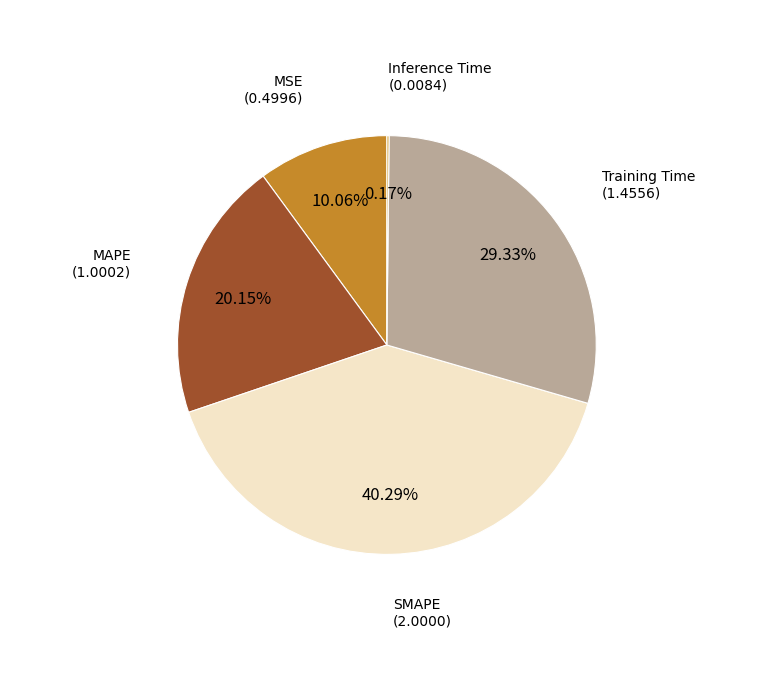

Is there a majority slice in this chart?

No